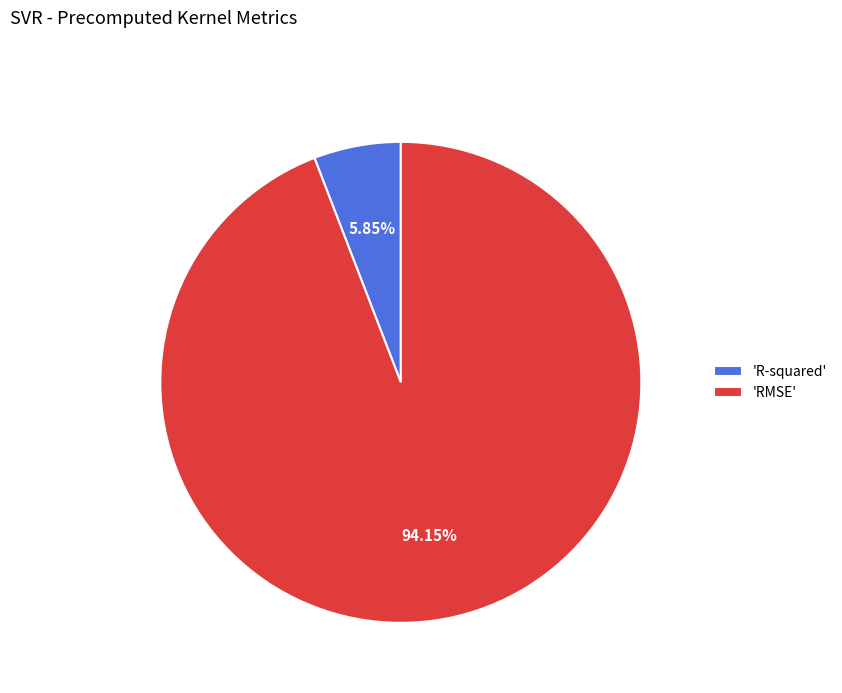

Count the number of slices in the pie.

2